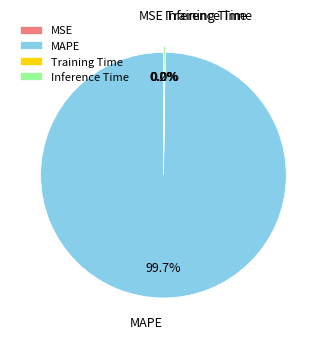

Does MAPE account for over 50% of the chart?

Yes